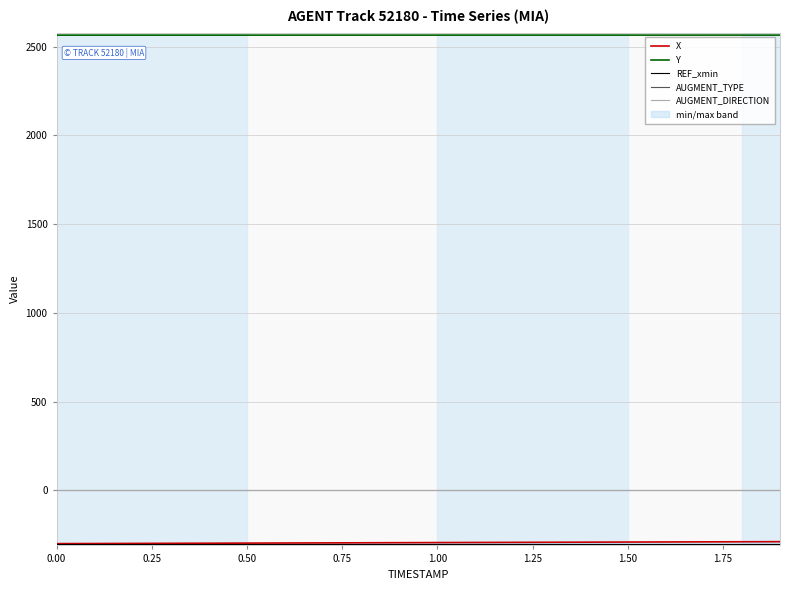

Which series has the widest spread of values?

X